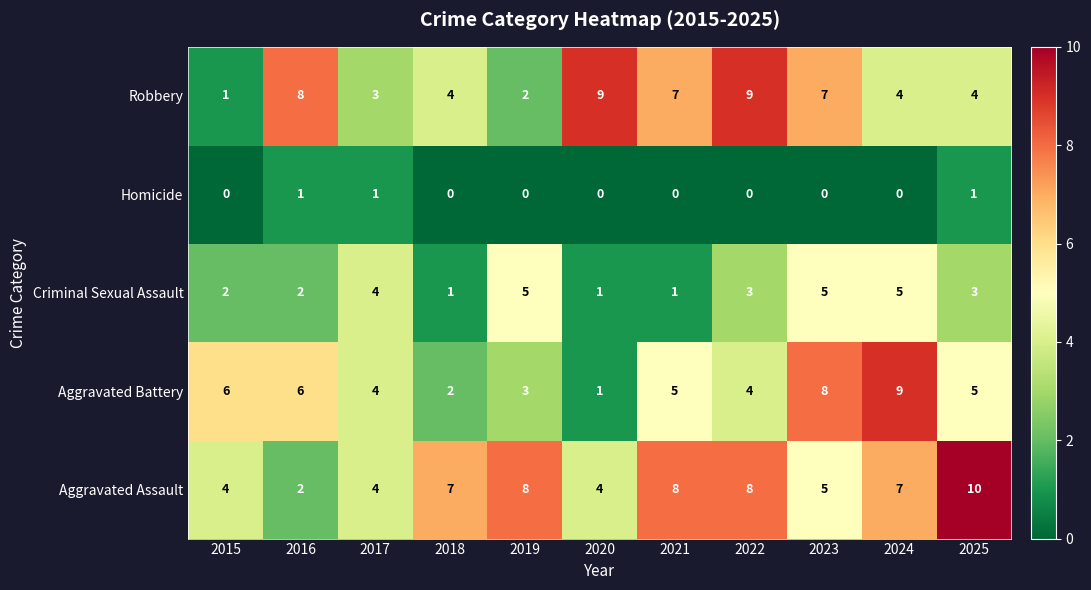

Count the Aggravated Assault values in the range 4 to 8.

9